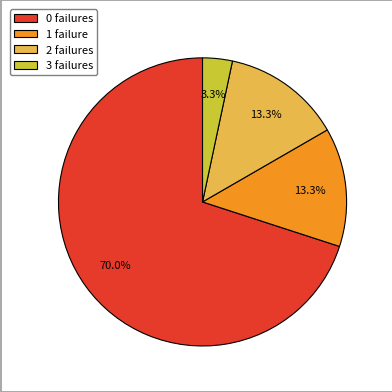

Which has a higher value, 0 failures or 2 failures?

0 failures